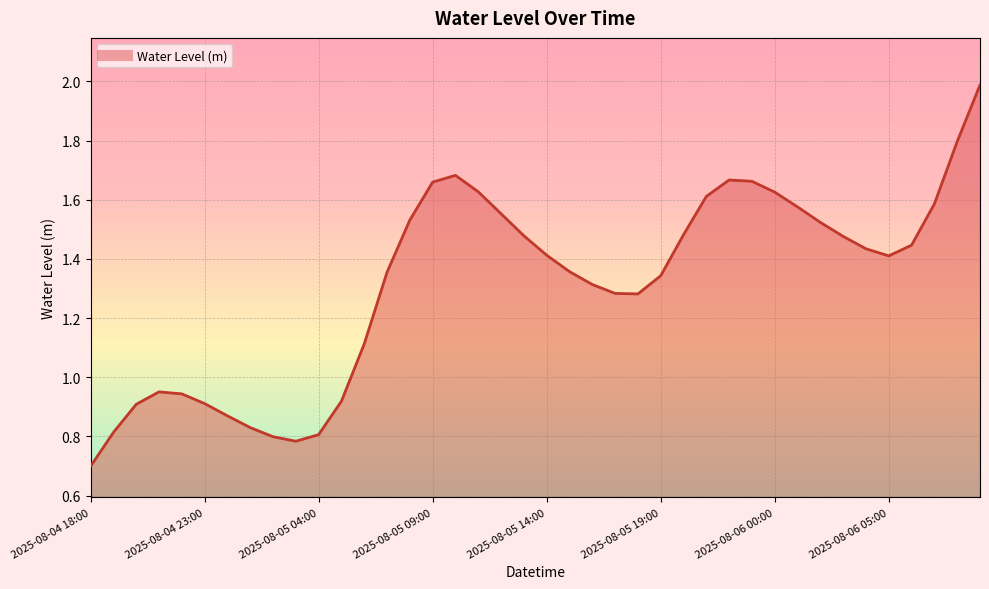

What is the maximum value shown in the chart?

2.0